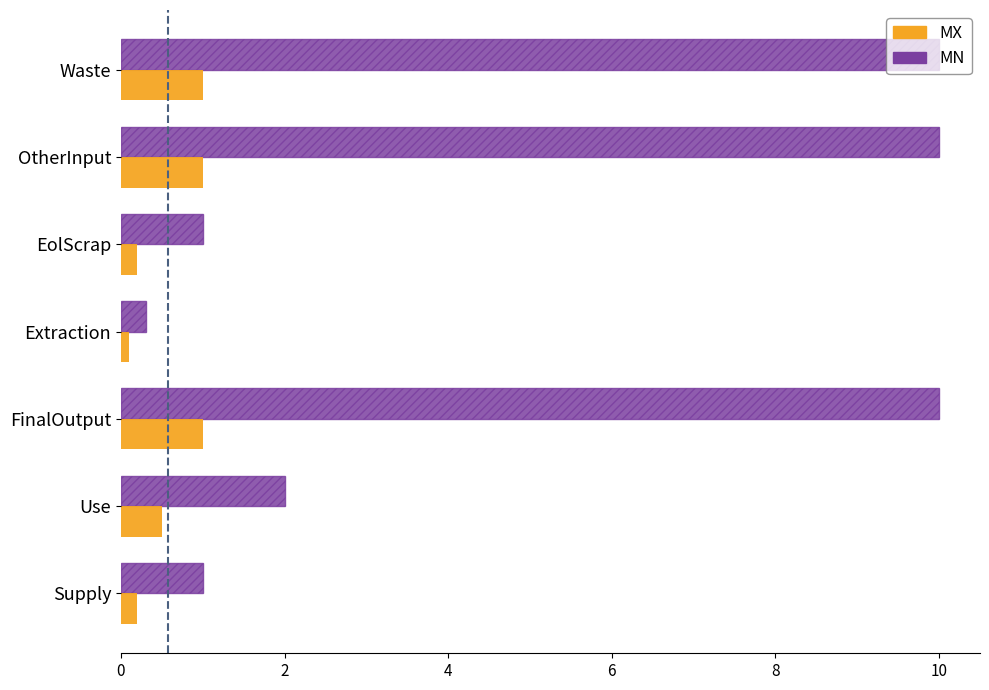

True or false: MN has a value of 1.5 at EolScrap.

False